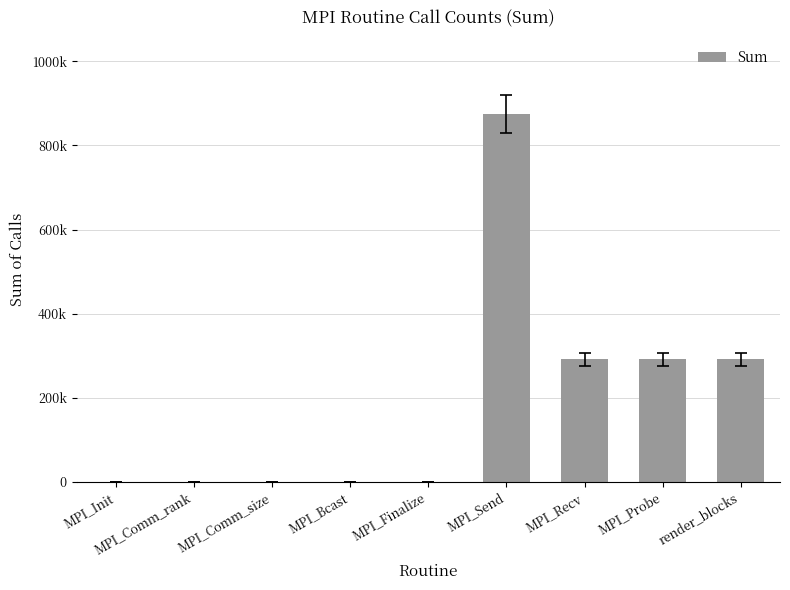

What is the greatest value displayed?

874807